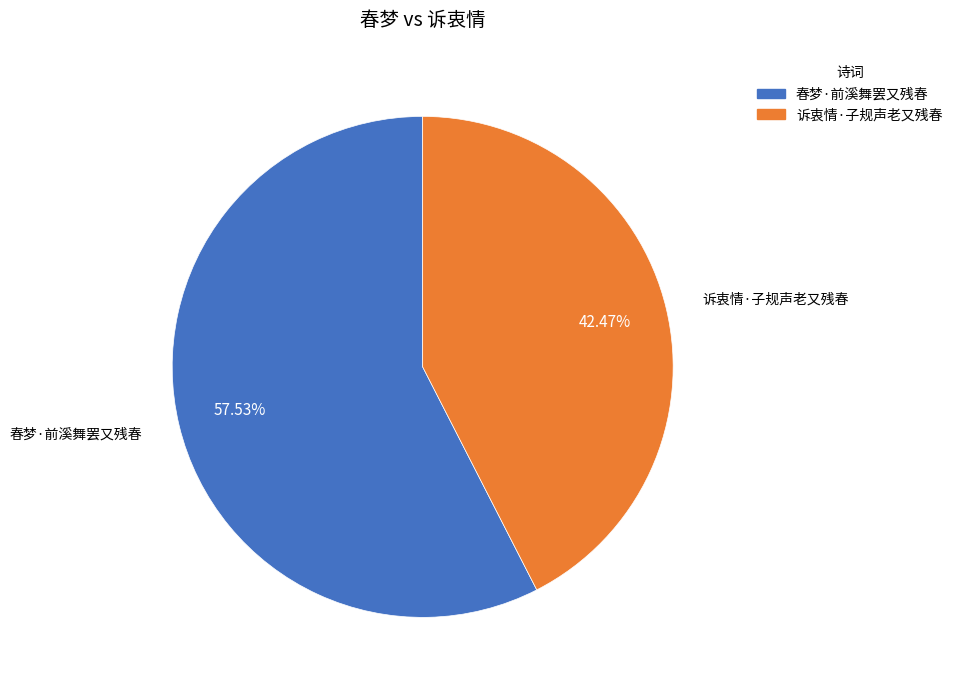

To the nearest percent, what portion does 诉衷情·子规声老又残春 represent?

42%